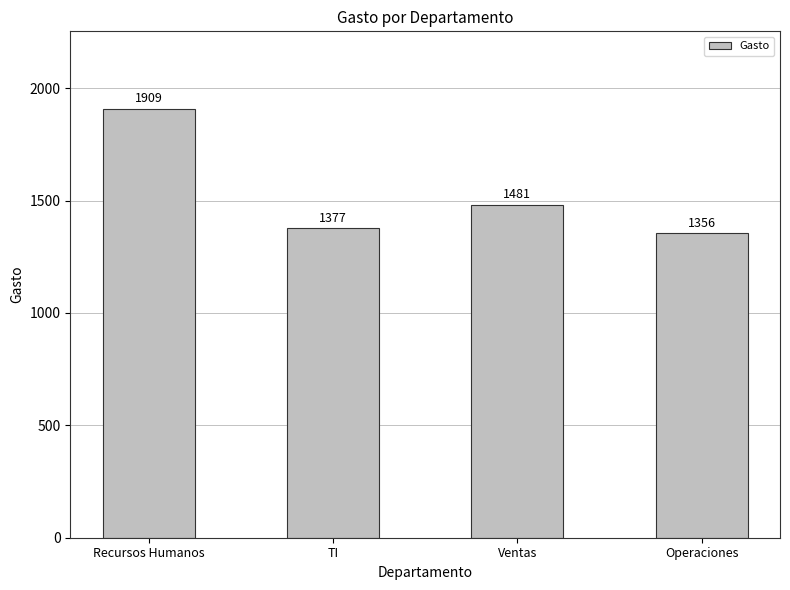

The chart shows a value of 2582 at Ventas. True or false?

False